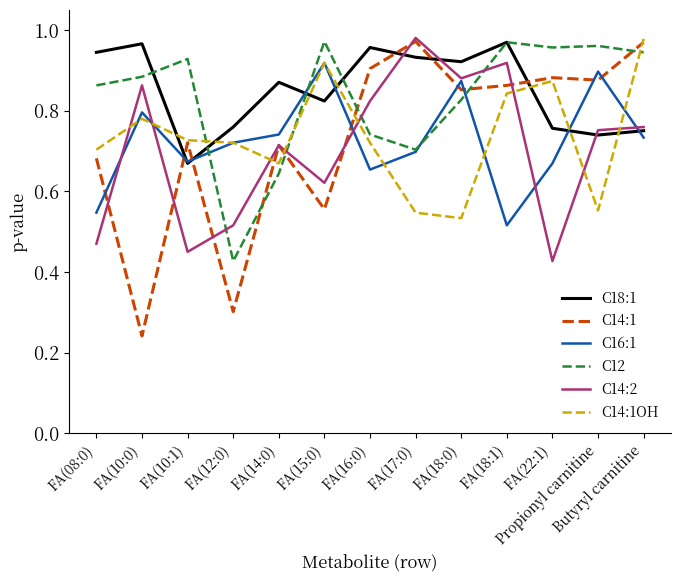

True or false: C14:1 and C16:1 cross at least once.

True